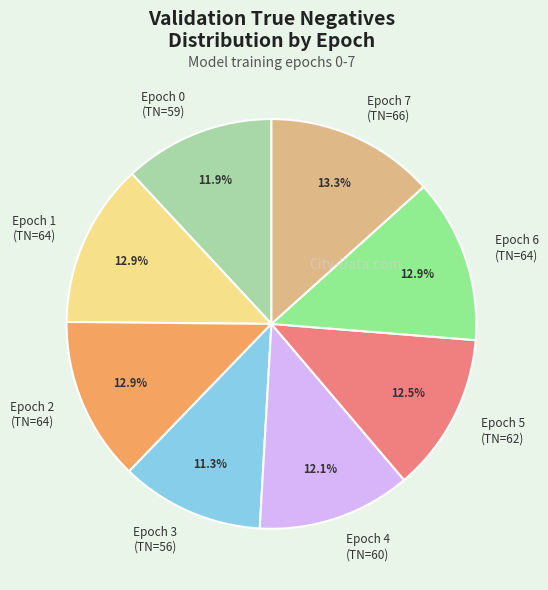

To the nearest percent, what is the average slice percentage?

12%